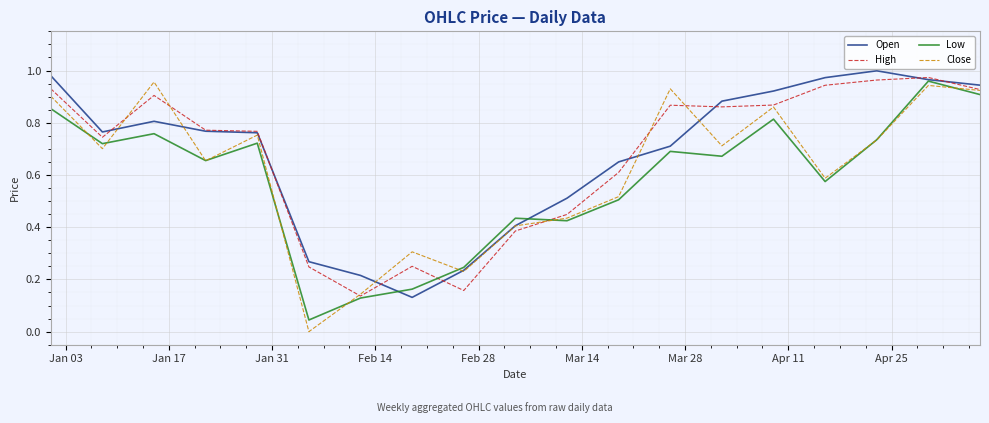

In Close, how many points are lower than both neighbors (excluding endpoints)?

6